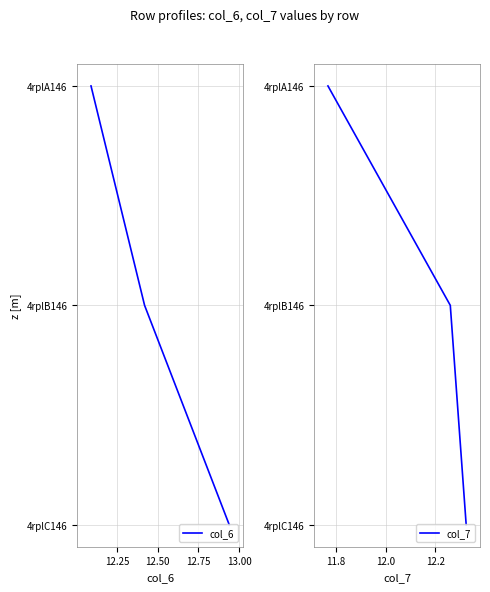

Rank the series at 12.25 from highest to lowest value.

col_6, col_7